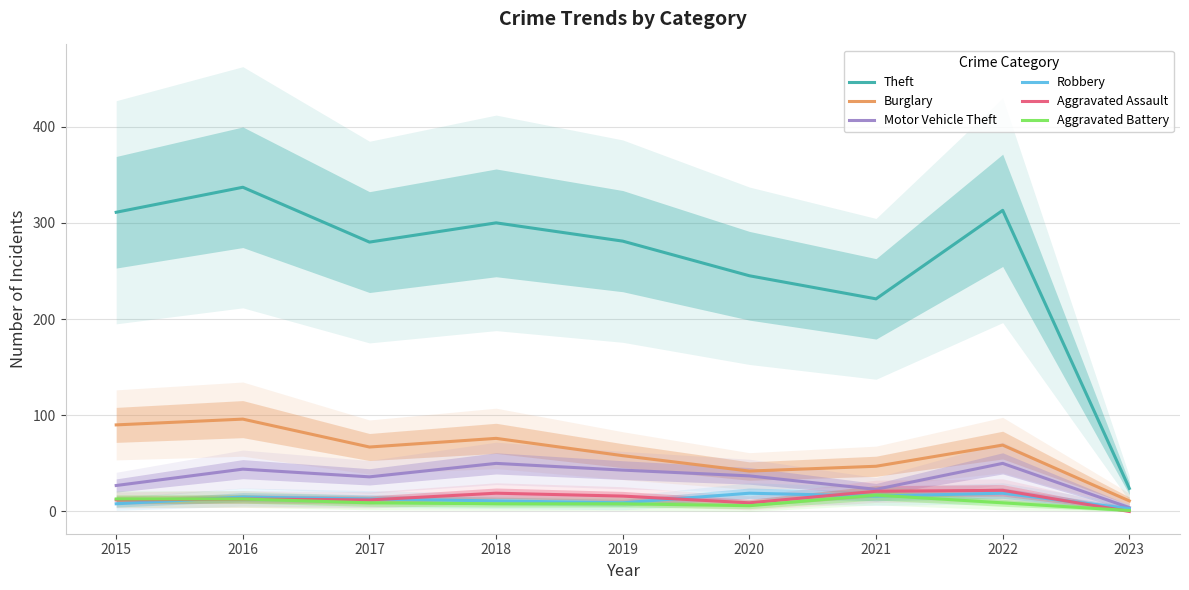

At which category is the sum across all series the highest?

2016